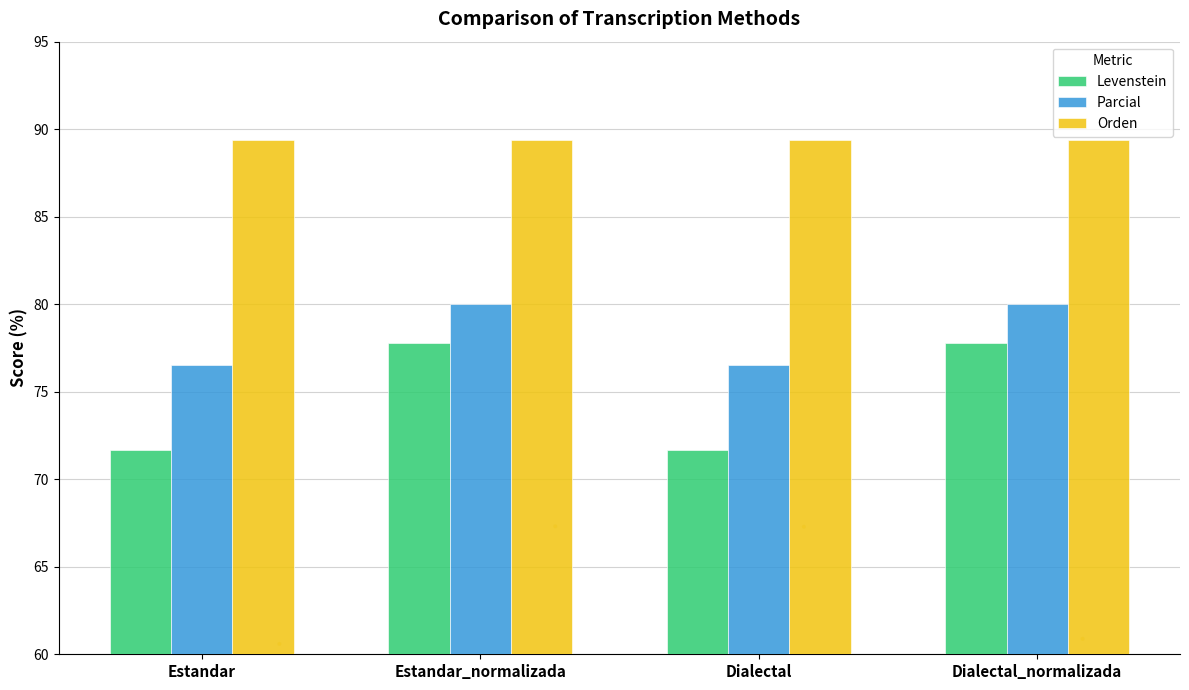

Which series has the largest total across all categories?

Orden